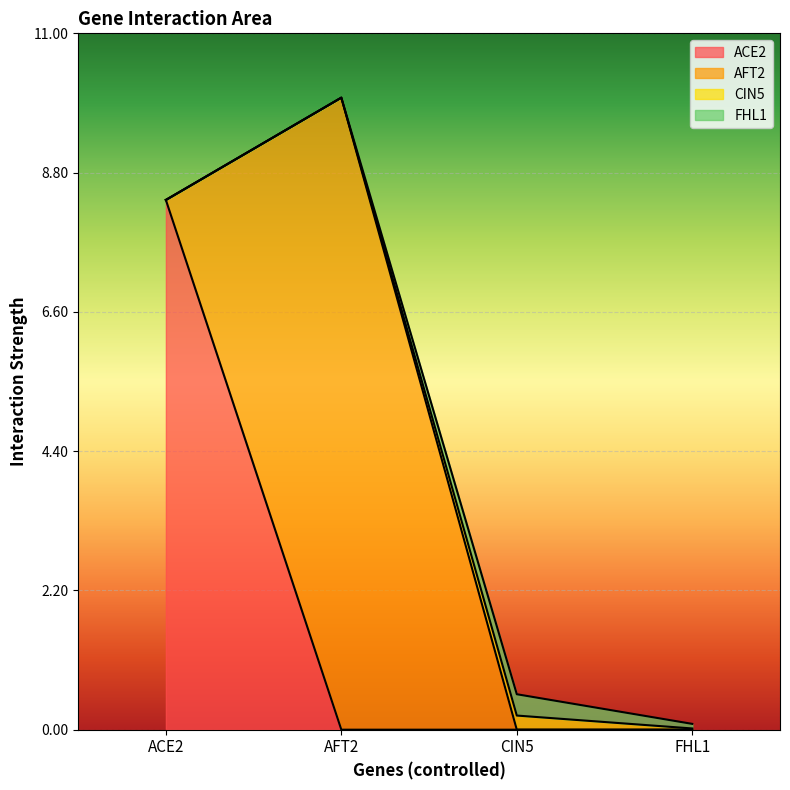

Which series has the largest total across all categories?

AFT2